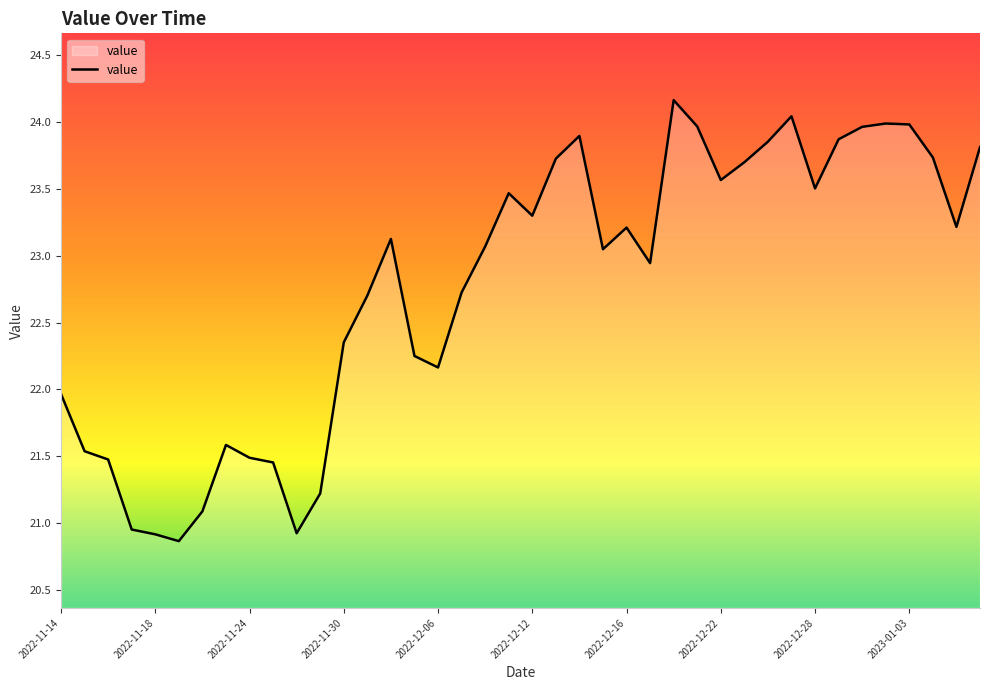

How many categories are shown in the chart?

40